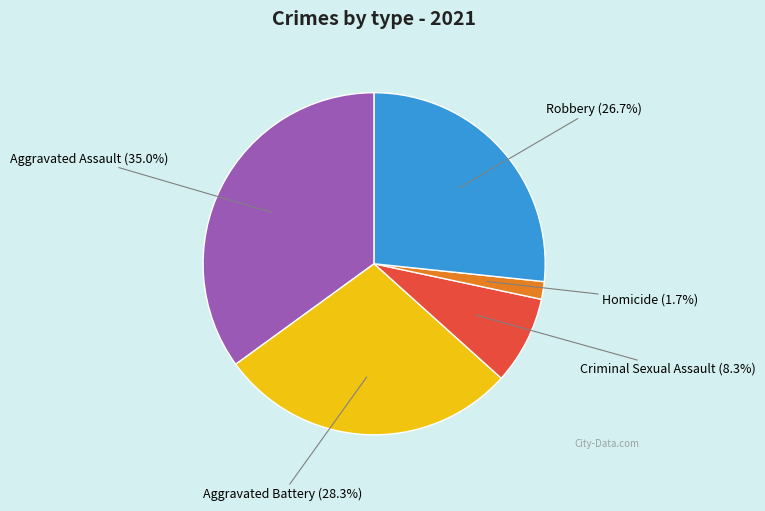

Is there any slice that represents more than half of the pie?

No